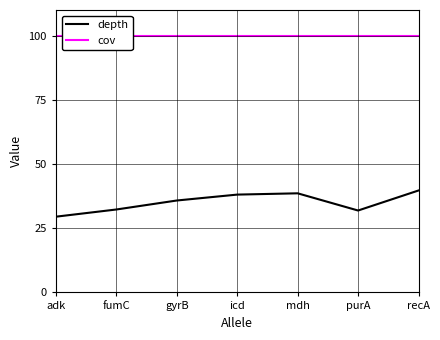

The value of depth at purA is 31.9. True or false?

True